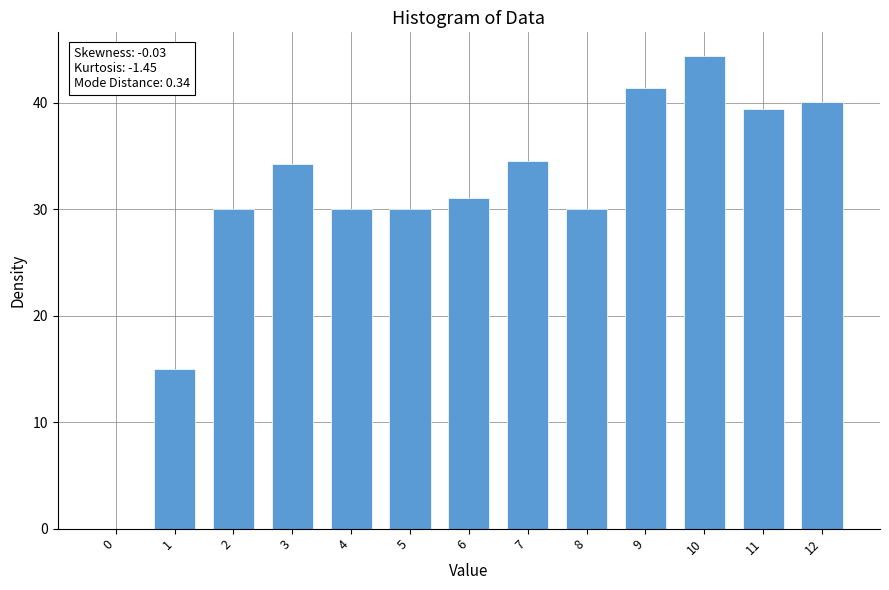

Reading left to right, extract all data points from this chart.

0.0	15.0	30.0	34.2	30.0	30.0	31.1	34.5	30.0	41.3	44.4	39.4	40.1